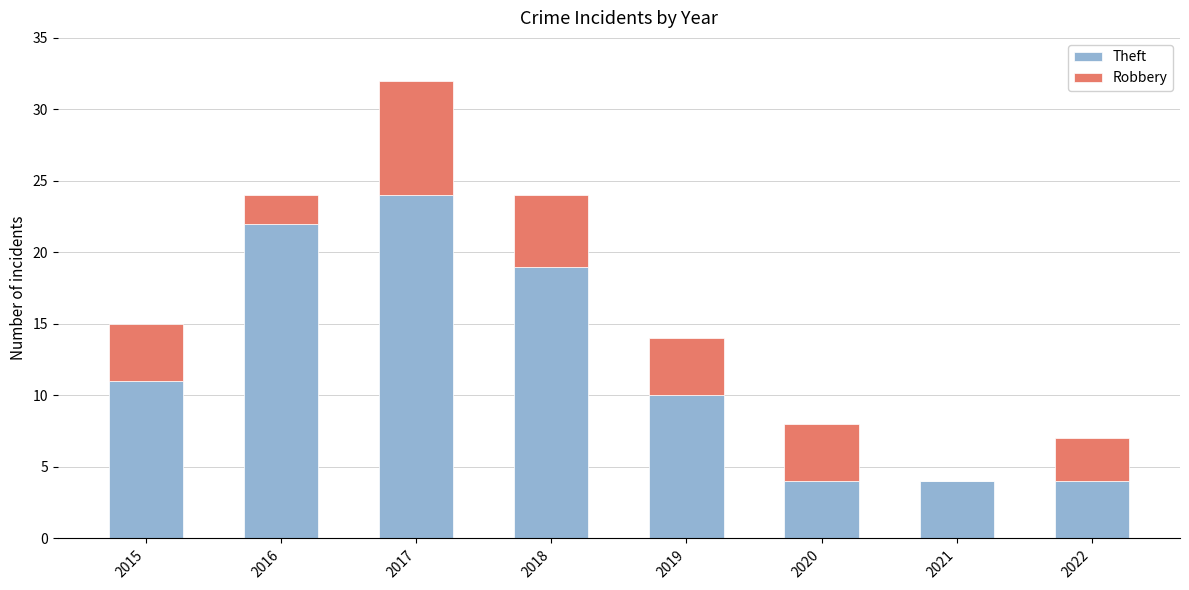

What is the total value across all series at 2021?

4